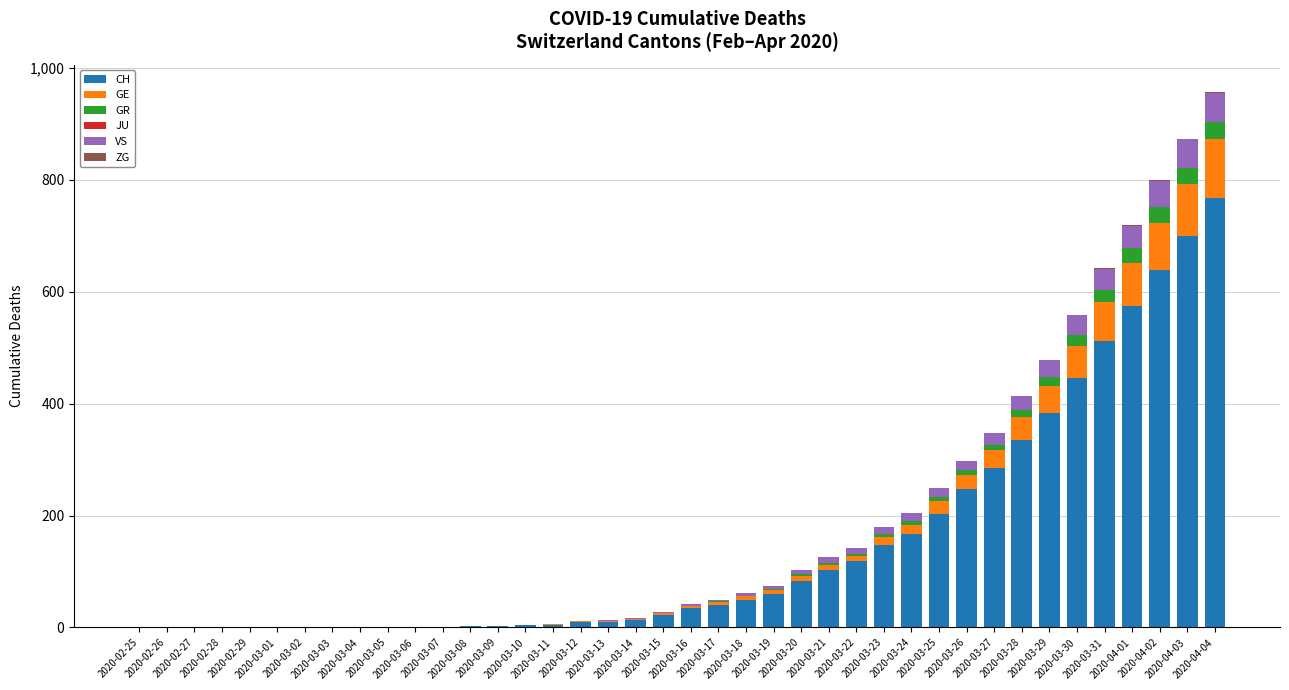

Are the bars horizontal?

No